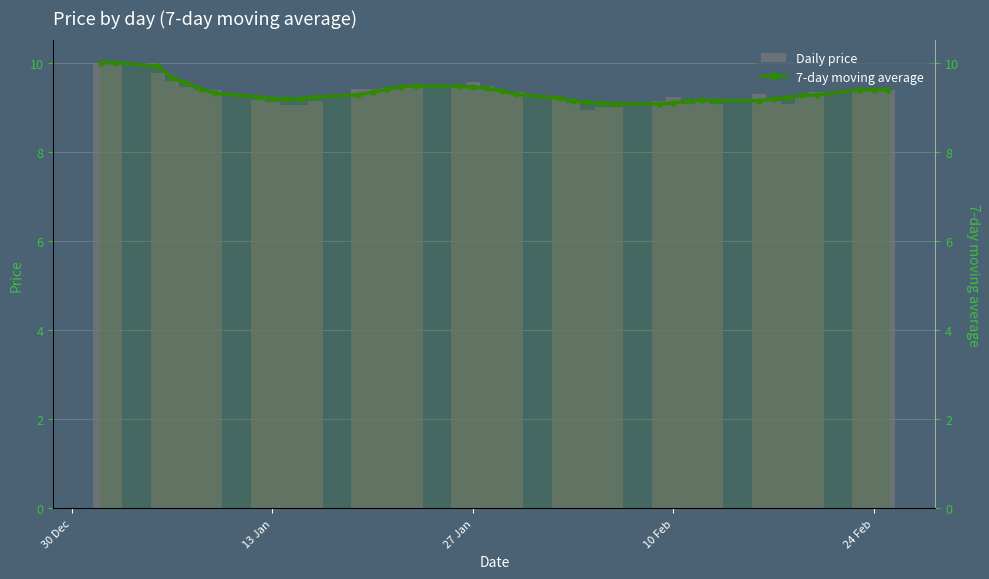

Rank the series by their average value, from highest to lowest.

7-day moving average, Daily price